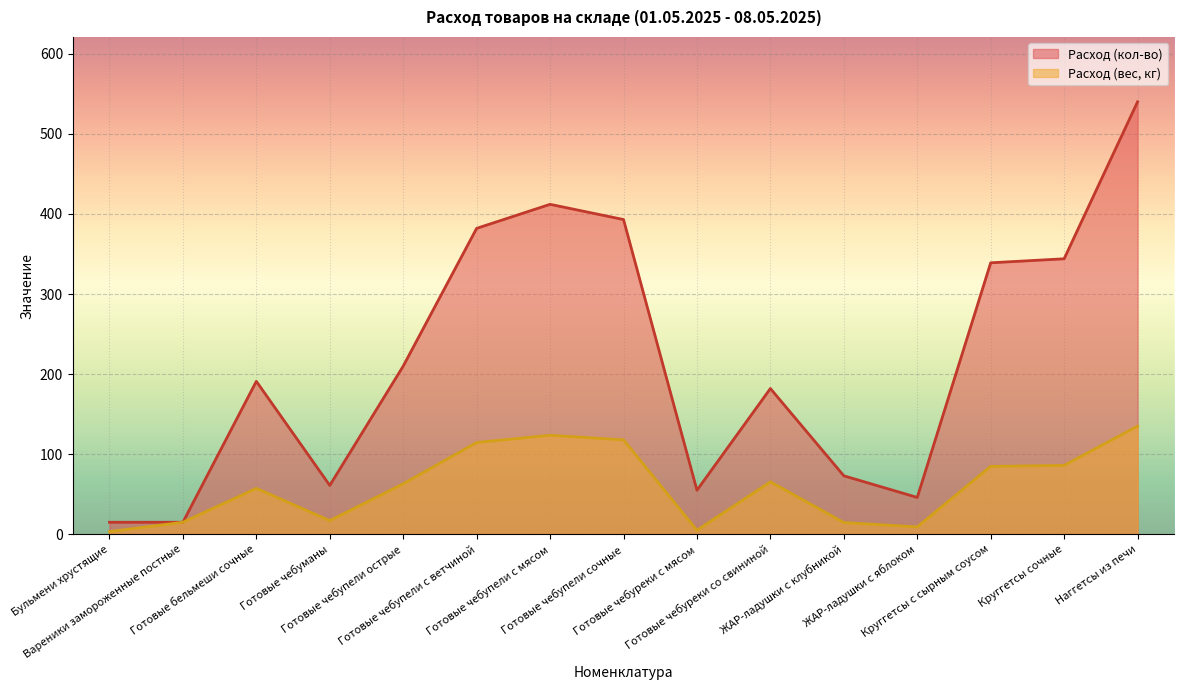

At which category is the sum across all series the highest?

Наггетсы из печи